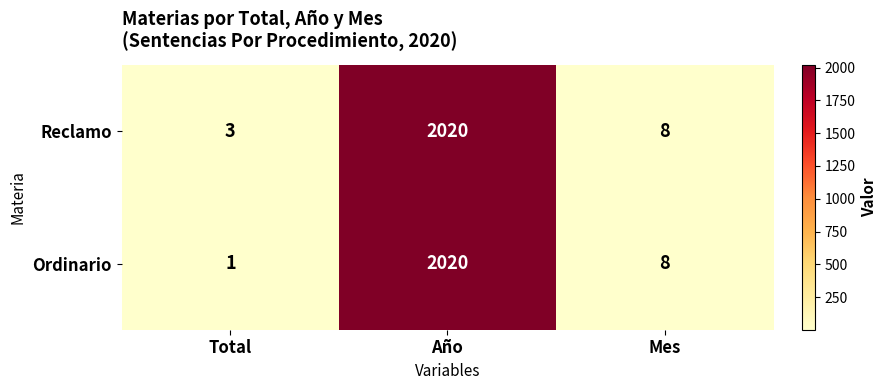

Count the number of data series in this chart.

2